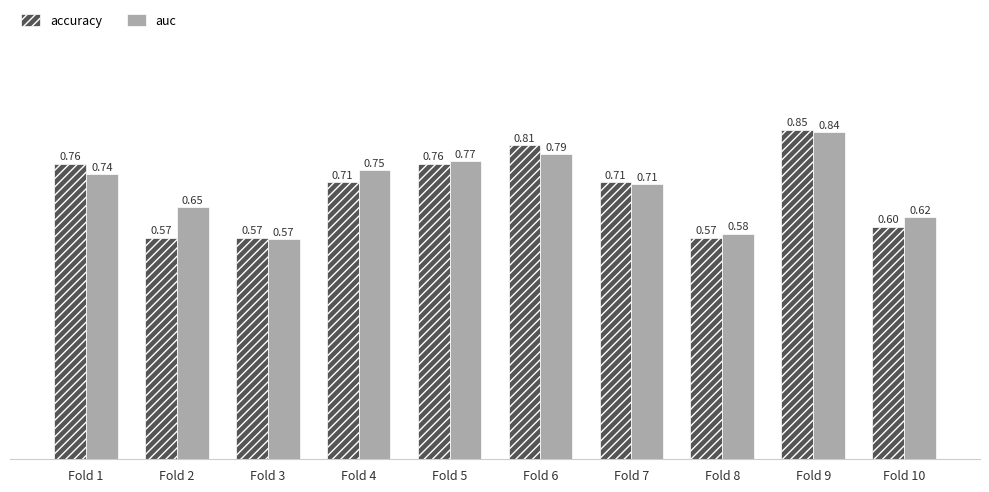

What is the difference between the accuracy values at Fold 6 and Fold 3?

0.2